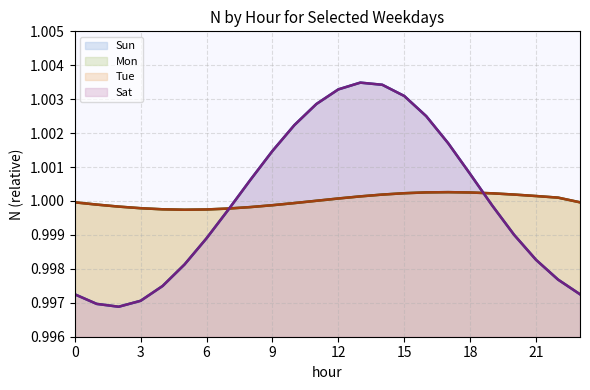

What is the value of the Sat (line) point at the 4th from the left?

1.0